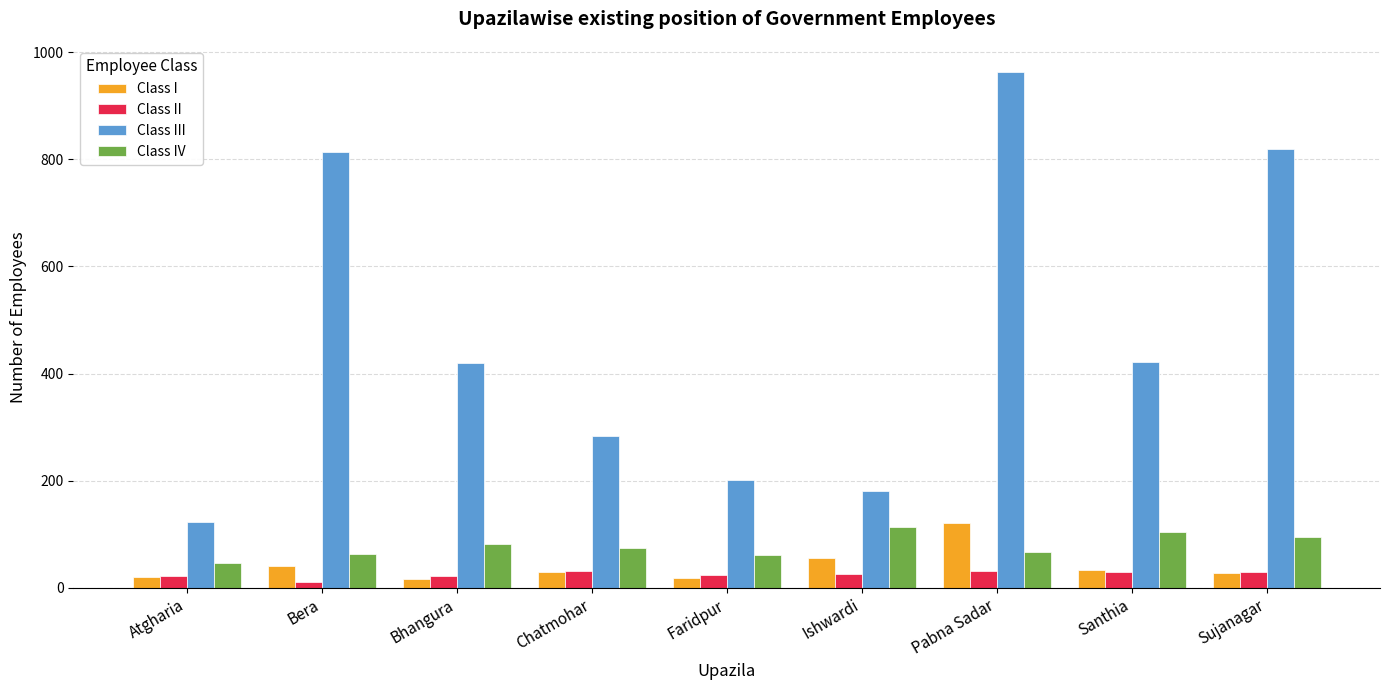

The value of Class III at Atgharia is 82. True or false?

False